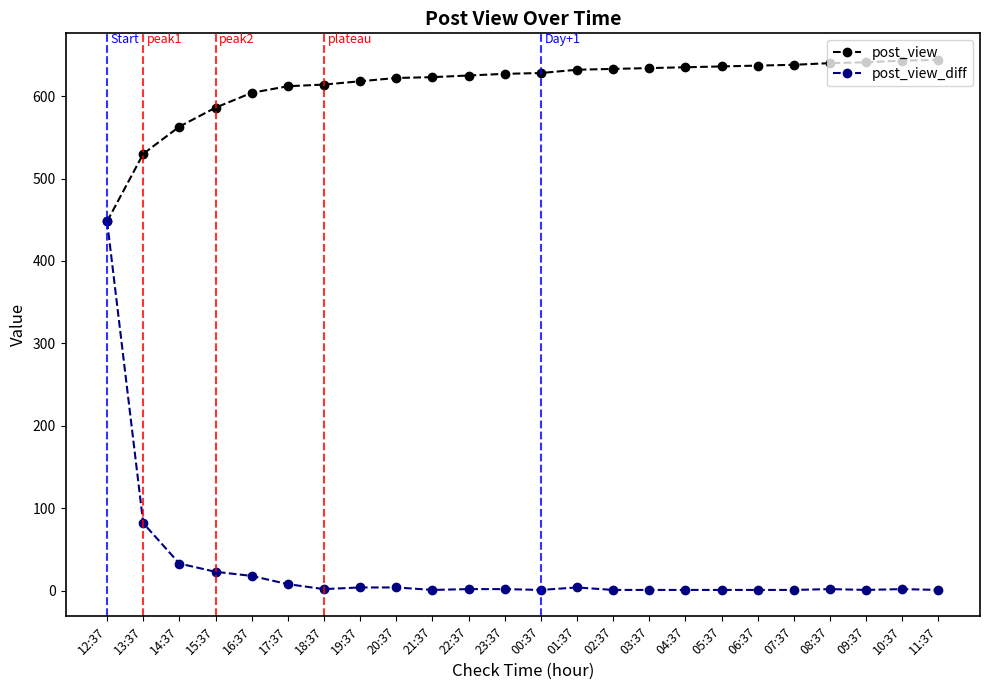

The post_view series shows 563 at 14:37. True or false?

True